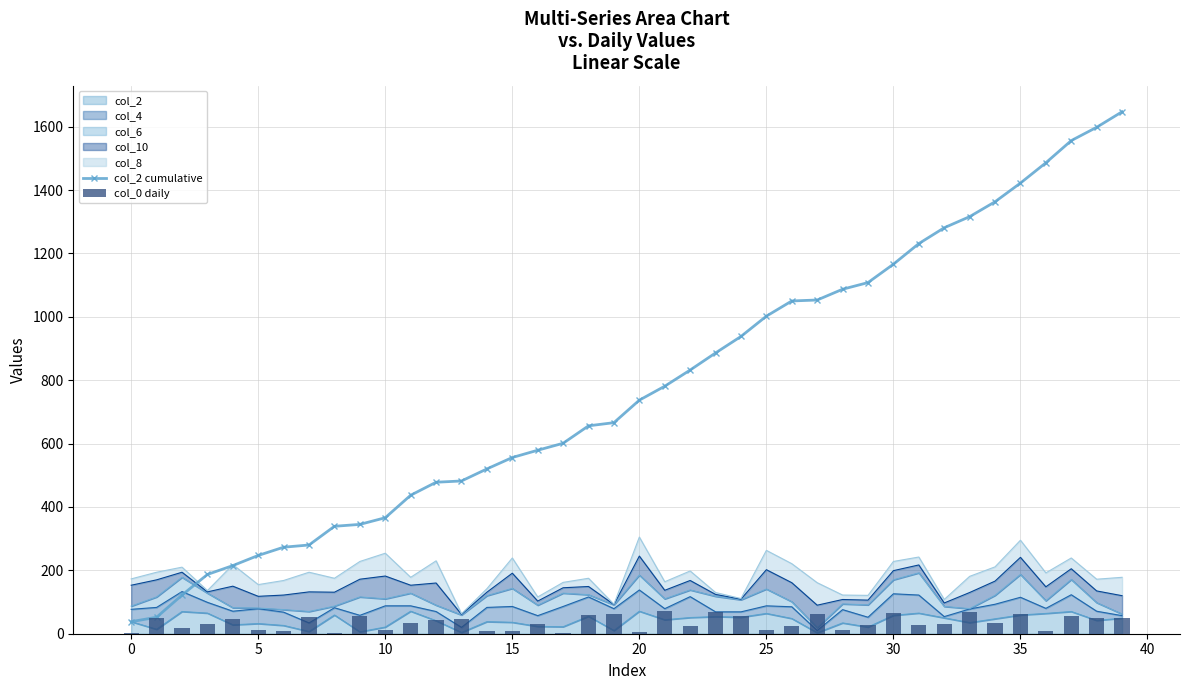

What is the average value of the col_2 cumulative series?

774